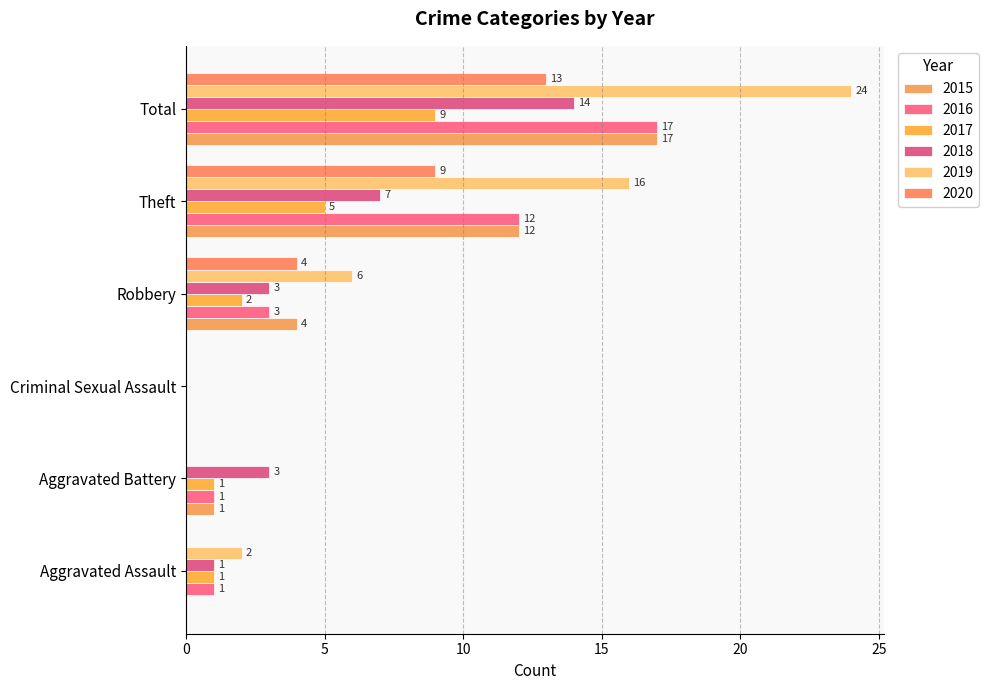

Reading left to right, transcribe all the data shown in this chart.

2015: 0	1	0	4	12	17
2016: 1	1	0	3	12	17
2017: 1	1	0	2	5	9
2018: 1	3	0	3	7	14
2019: 2	0	0	6	16	24
2020: 0	0	0	4	9	13